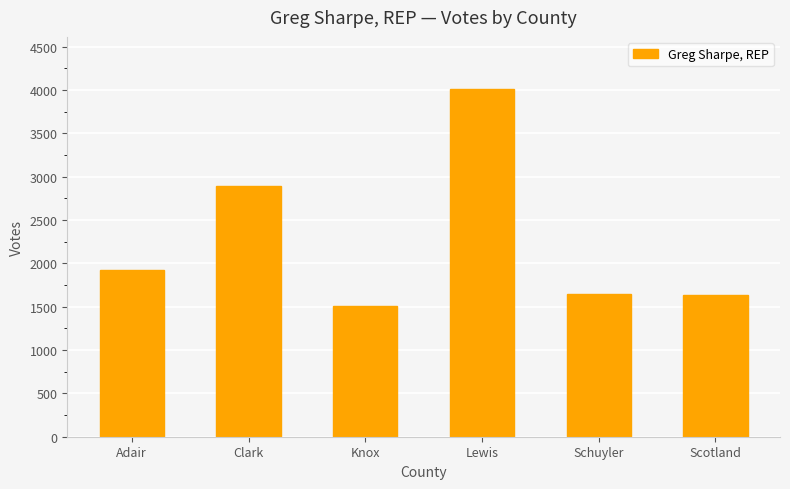

What is the value of the 2nd bar from the left?

2888